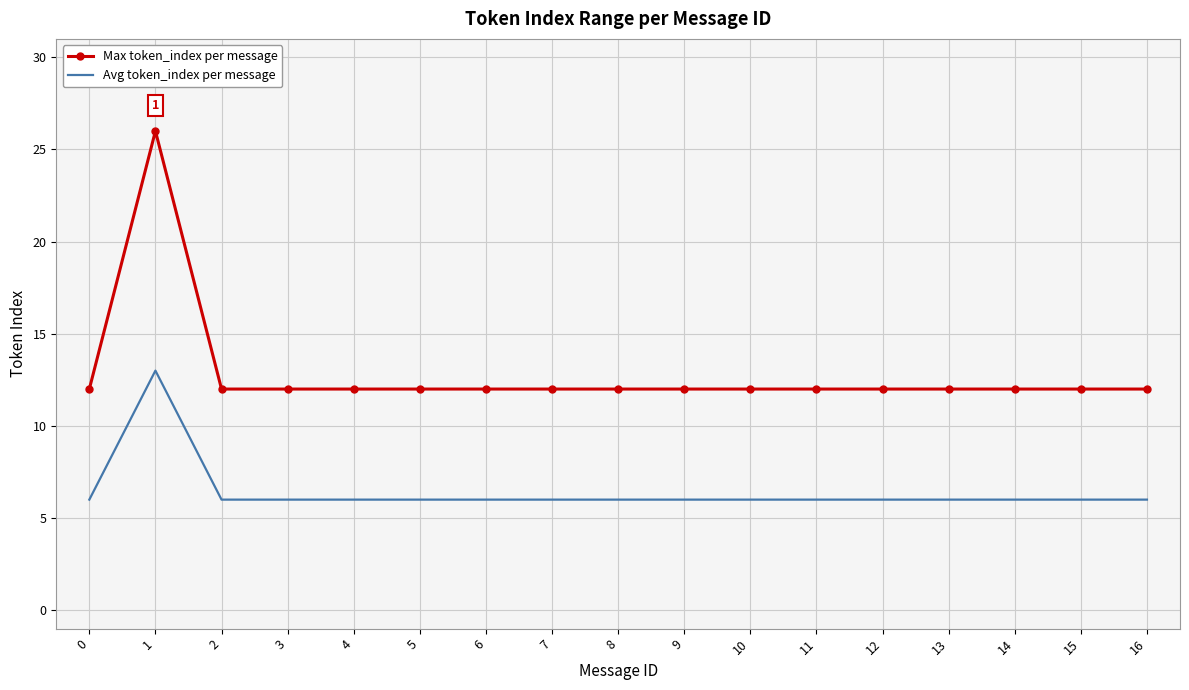

The value of Max token_index per message at 15 is 19. True or false?

False